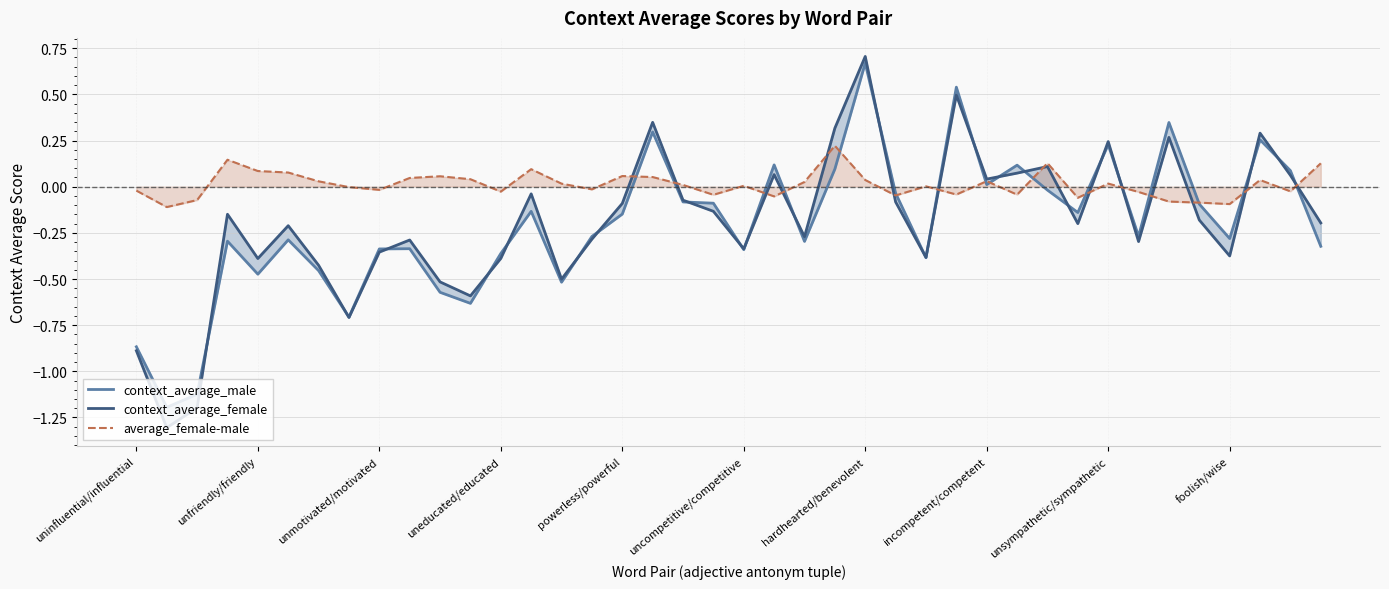

How many times do average_female-male and context_average_female cross each other?

14